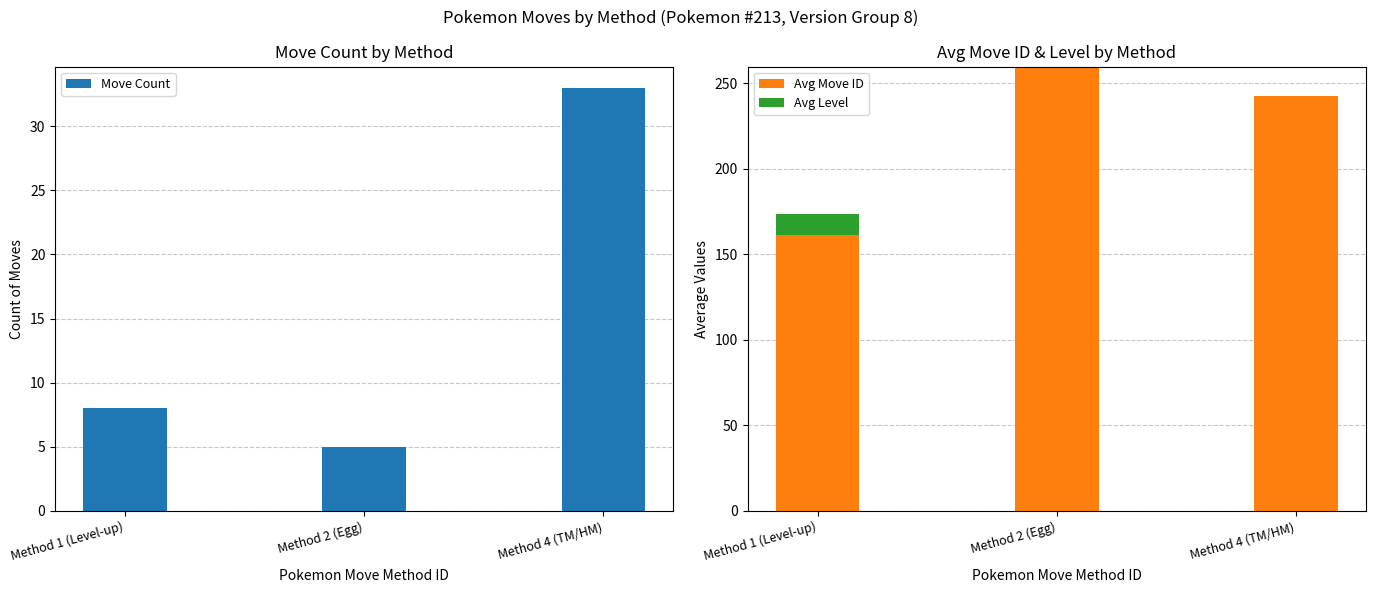

What is the maximum value shown in the chart?

259.8